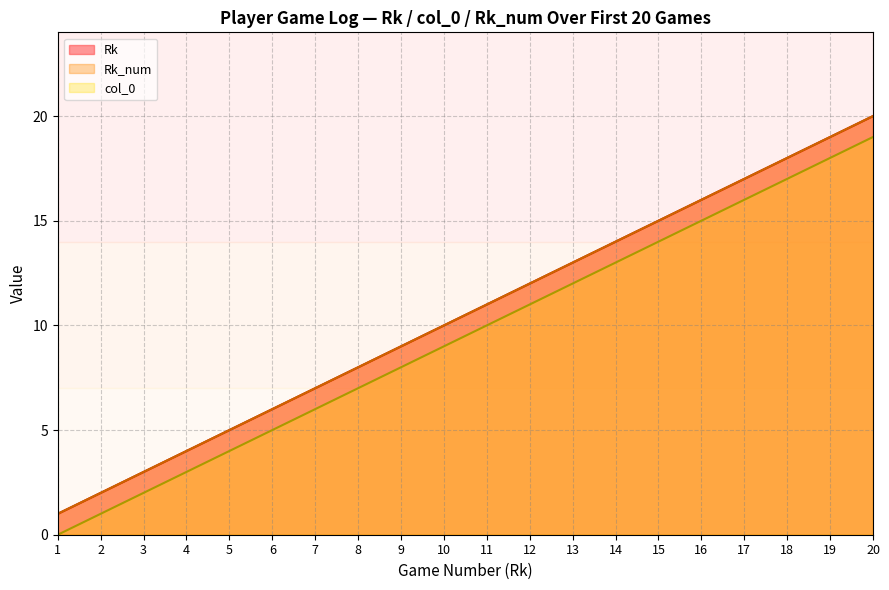

What is the spread (max minus min) of values at 4?

1